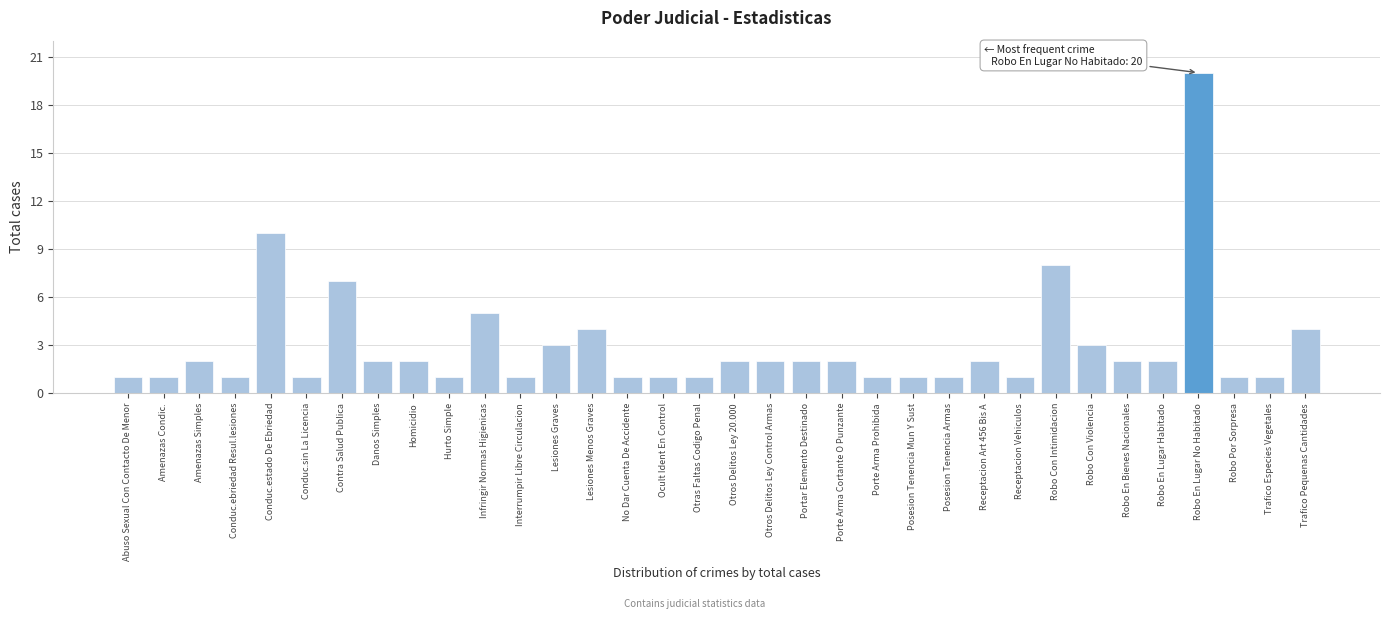

What is the sum of the values at Porte Arma Prohibida and Conduc.estado De Ebriedad?

11